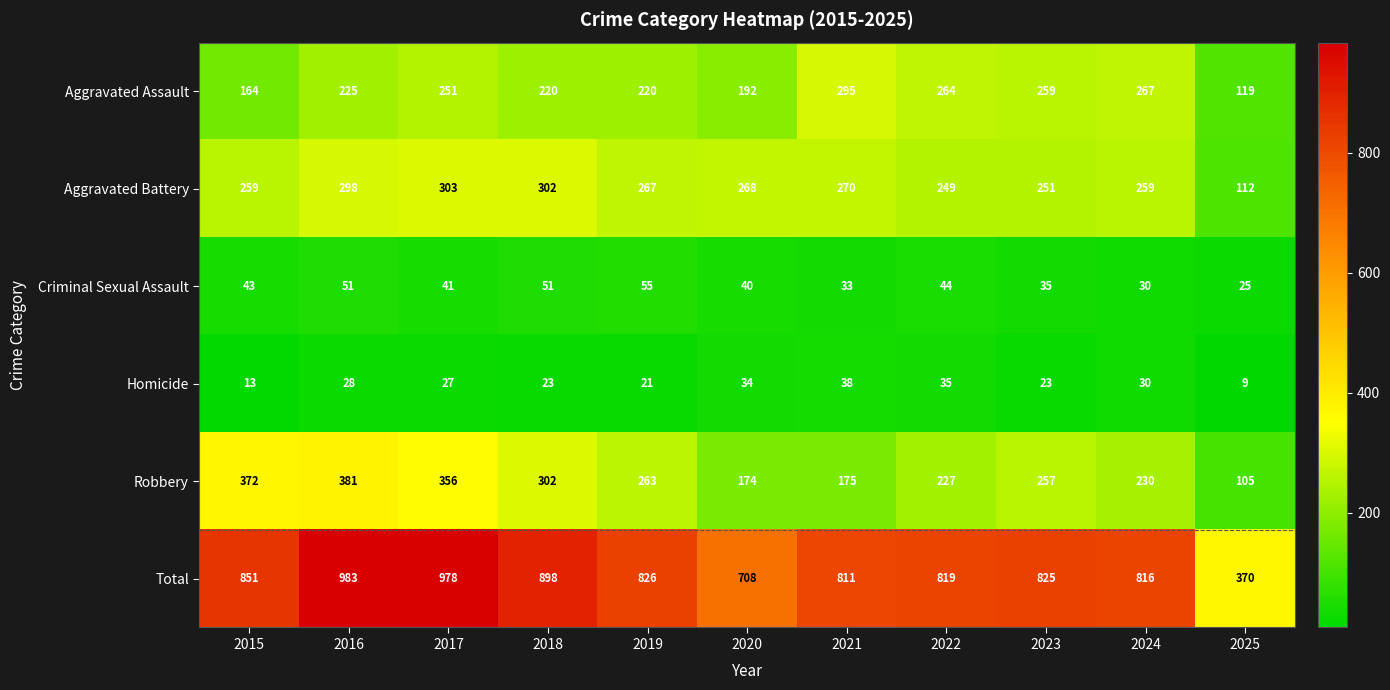

At which label is Total closest to 676?

2020